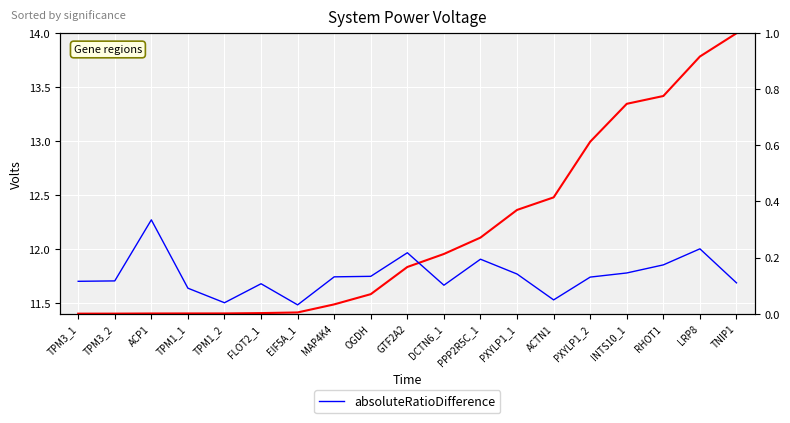

At which category is the sum across all series the highest?

TNIP1